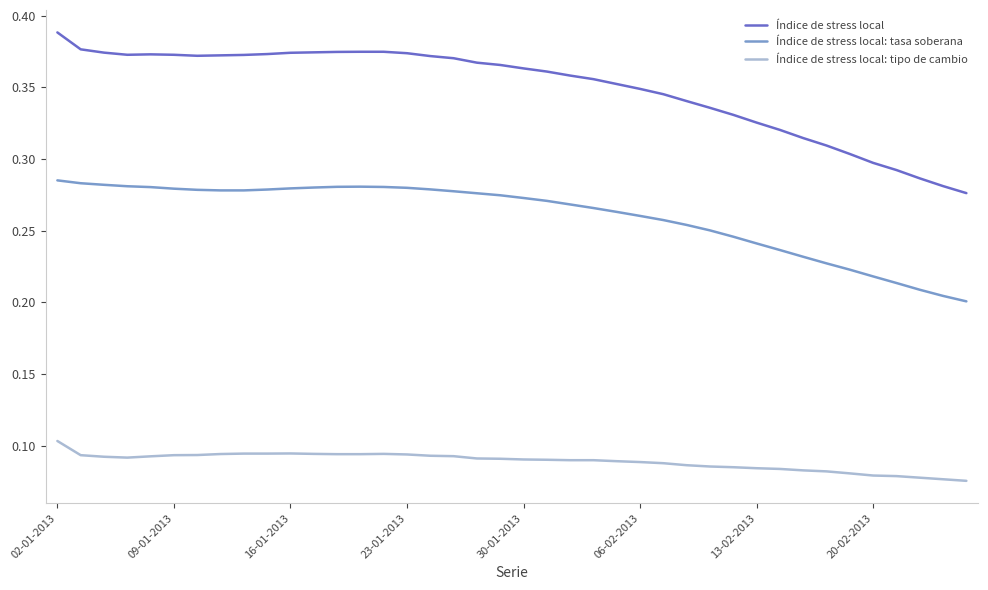

Which series has the largest total across all categories?

Índice de stress local